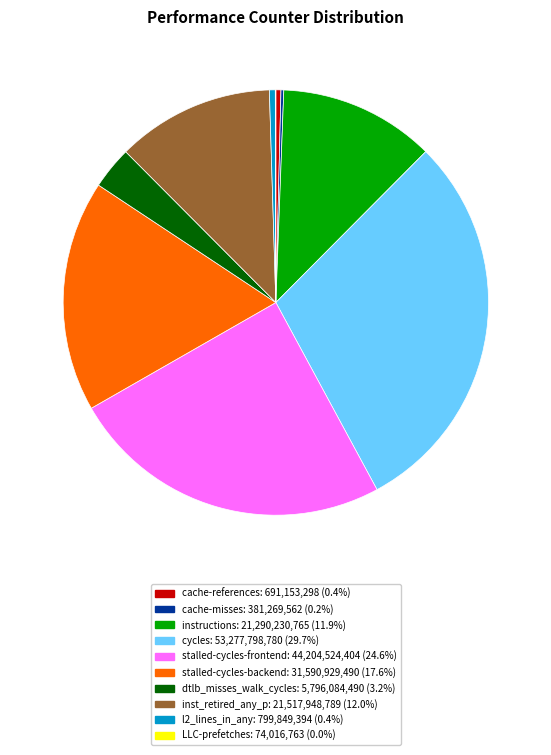

The instructions slice represents 12% of the pie. True or false?

True